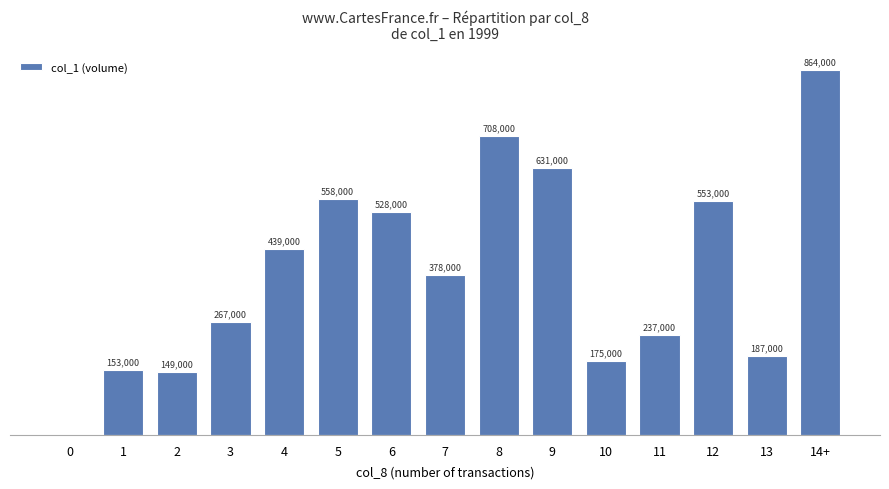

At which category does the chart reach its peak across all series?

14+